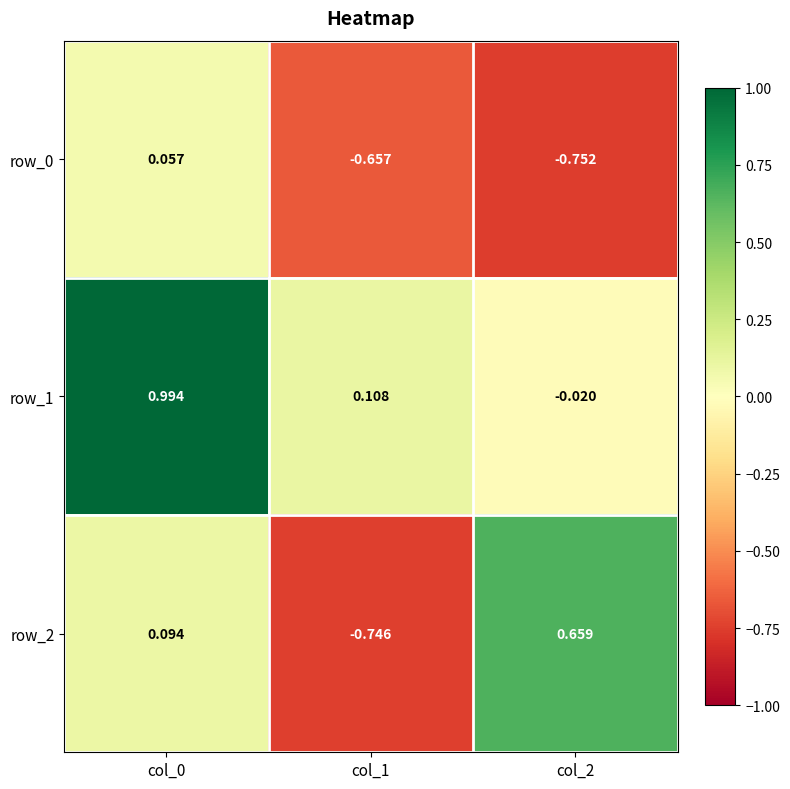

Is the value of row_1 at col_2 greater than the value of row_0 at col_1?

Yes